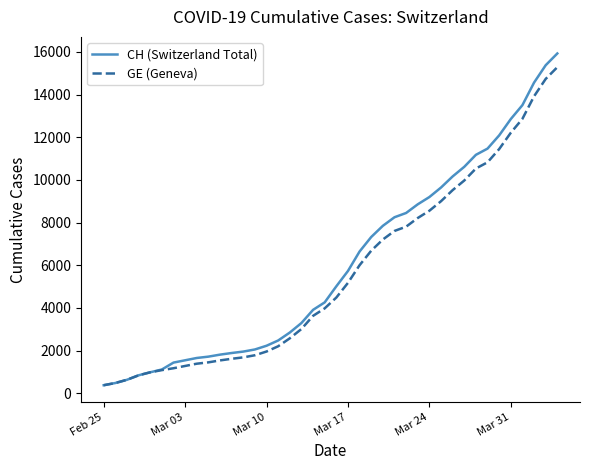

Which series has the largest range (max minus min)?

CH (Switzerland Total)